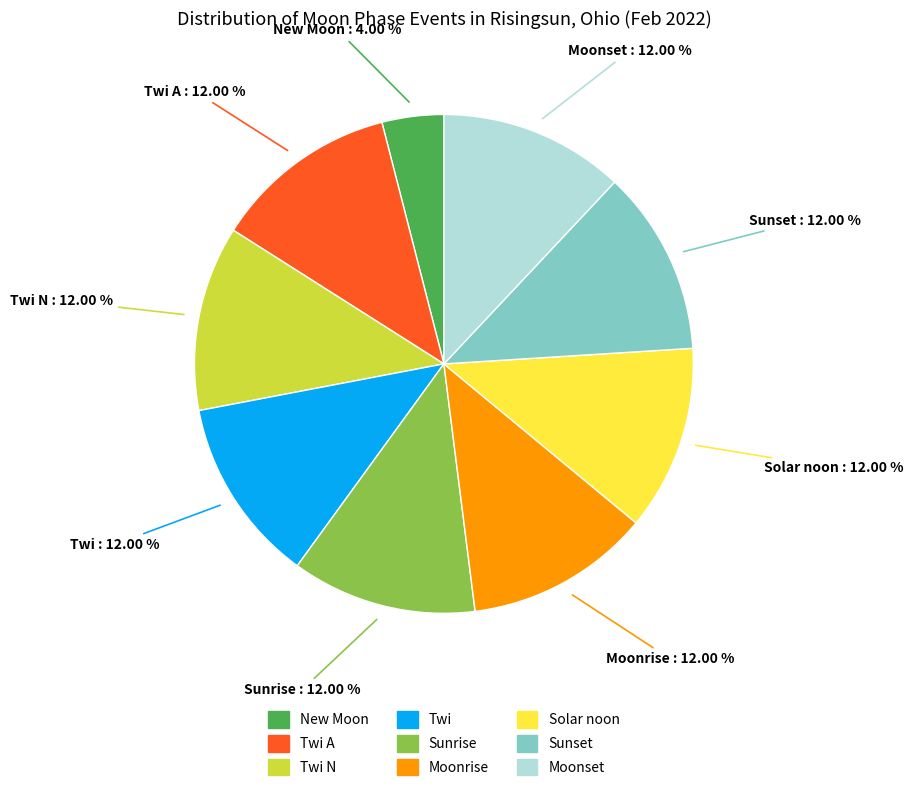

Is there any slice that represents more than half of the pie?

No